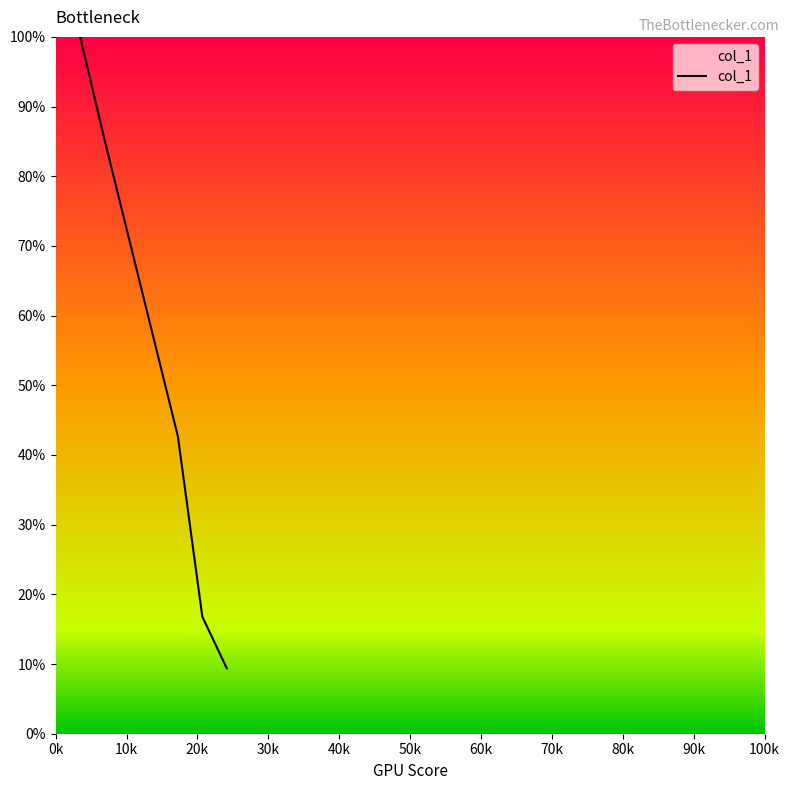

Is this an area chart (filled region under the line)?

Yes